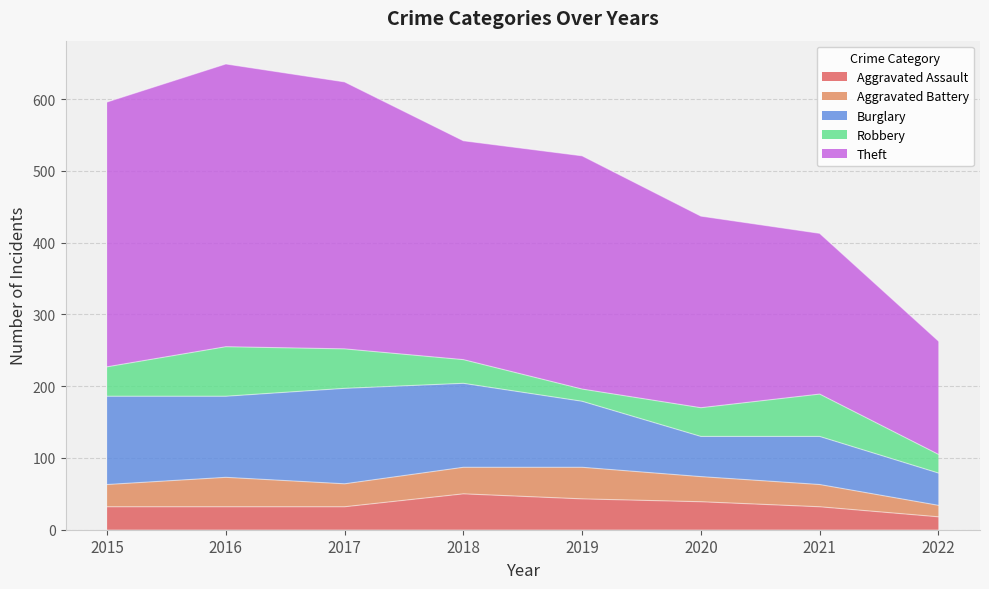

Reading left to right, transcribe all the data shown in this chart.

Aggravated Assault: 2015=32	2016=32	2017=32	2018=50	2019=43	2020=39	2021=32	2022=18
Aggravated Battery: 2015=31	2016=41	2017=32	2018=37	2019=44	2020=35	2021=31	2022=16
Burglary: 2015=123	2016=113	2017=133	2018=117	2019=92	2020=56	2021=67	2022=45
Robbery: 2015=41	2016=69	2017=55	2018=33	2019=17	2020=40	2021=59	2022=26
Theft: 2015=369	2016=394	2017=372	2018=305	2019=325	2020=267	2021=224	2022=158